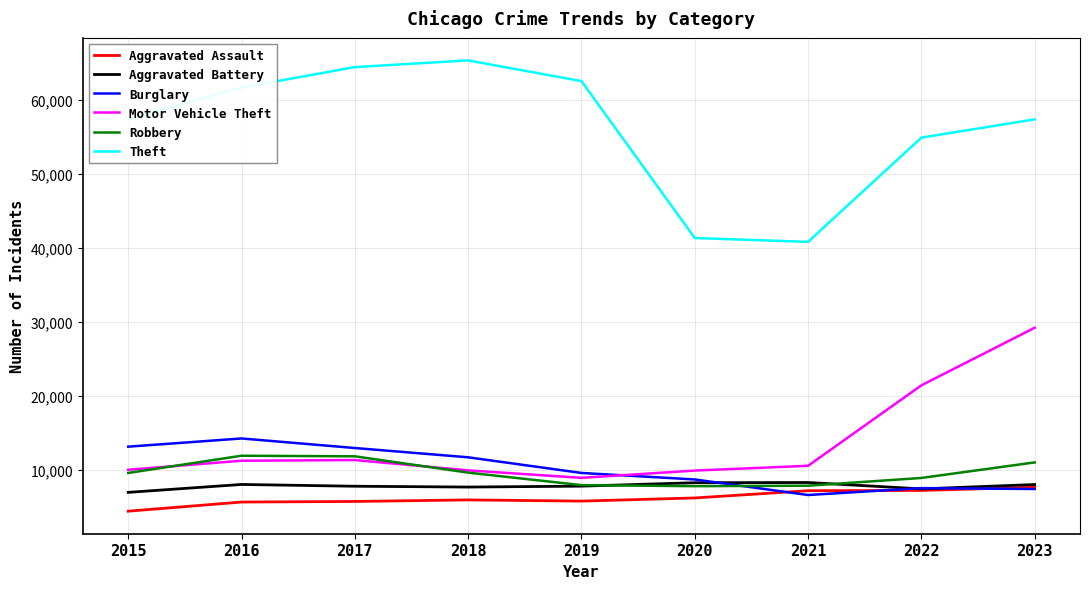

The value of Robbery at 2018 is 15232. True or false?

False